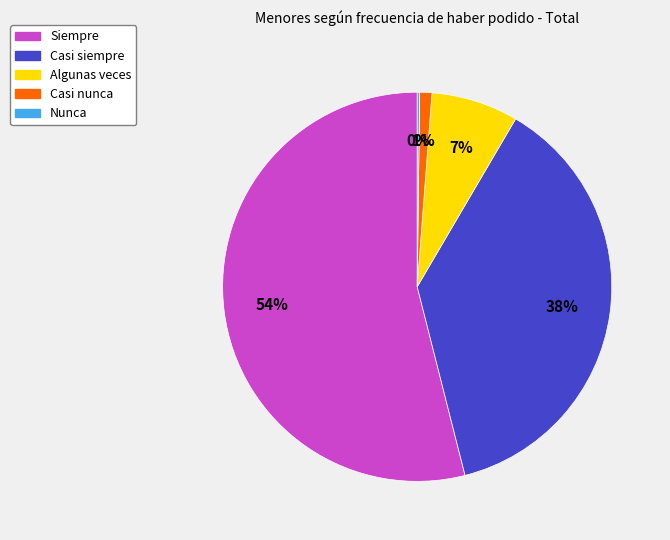

Which slice is the largest?

Siempre